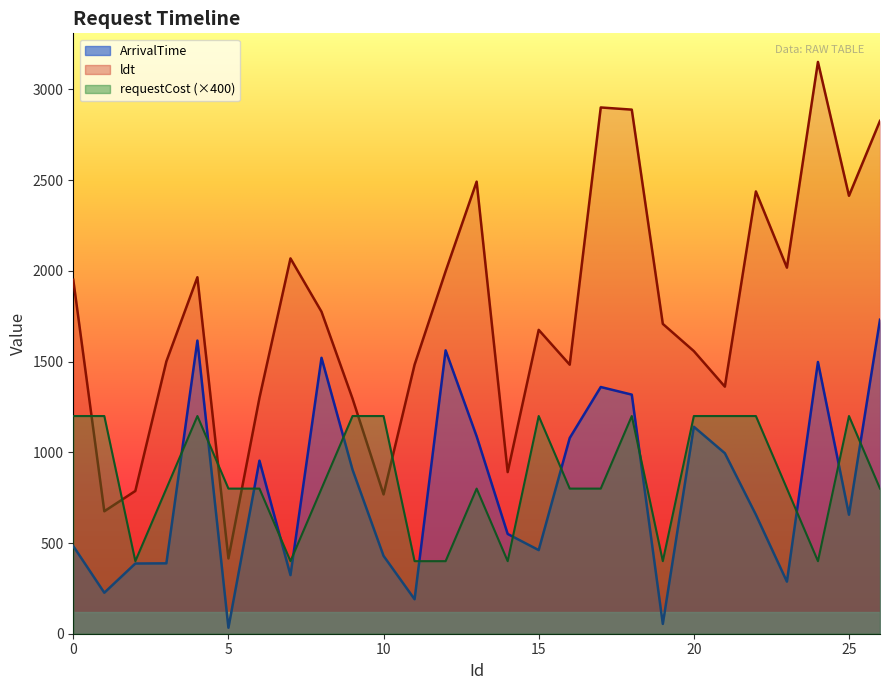

How many lines are shown in the chart?

3